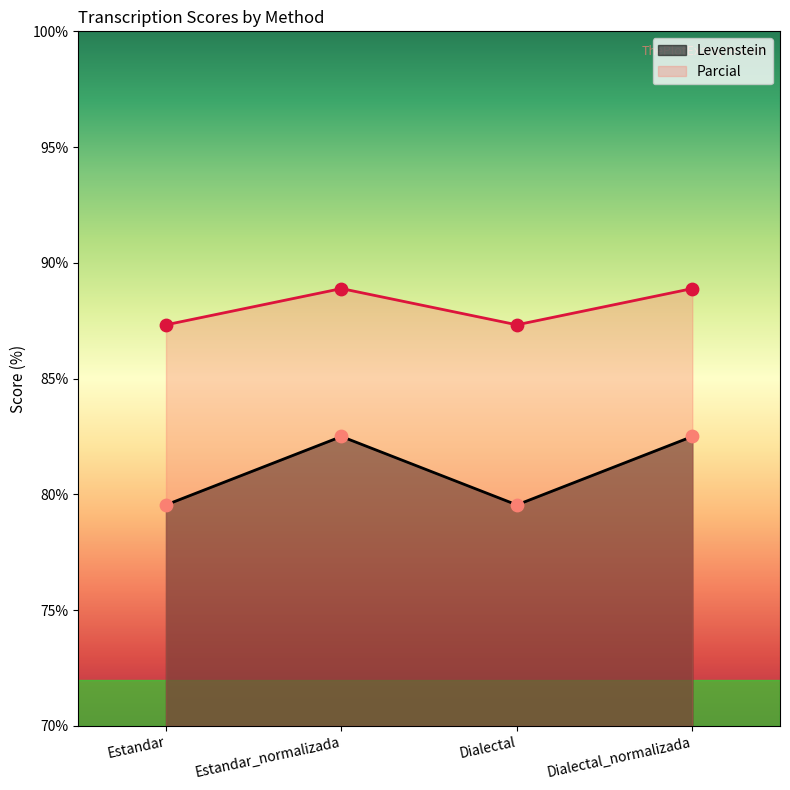

Which series contains the highest Y value?

Parcial